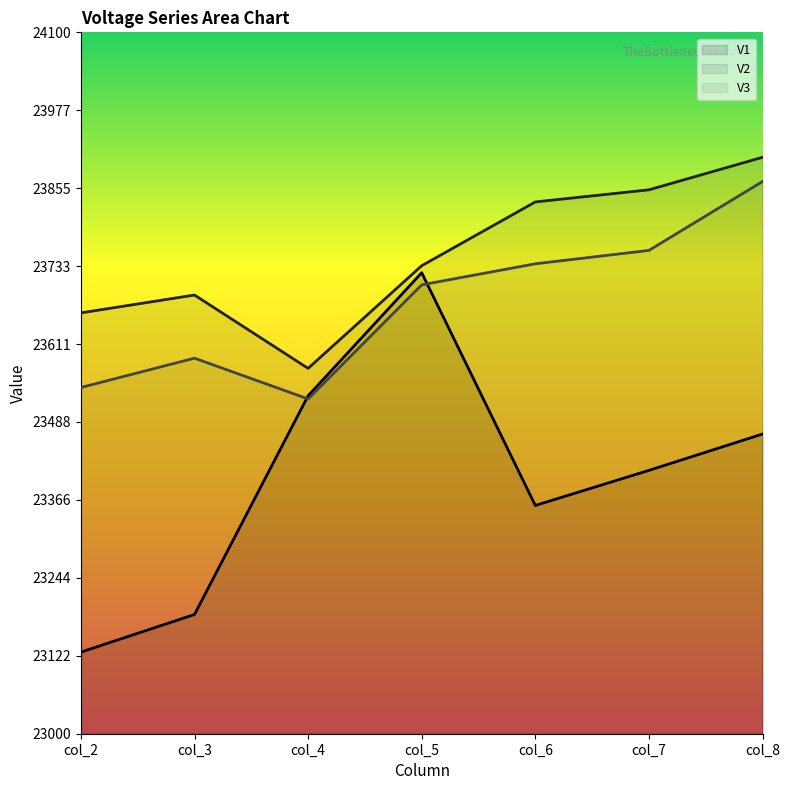

What is the spread (max minus min) of values at col_7?

440